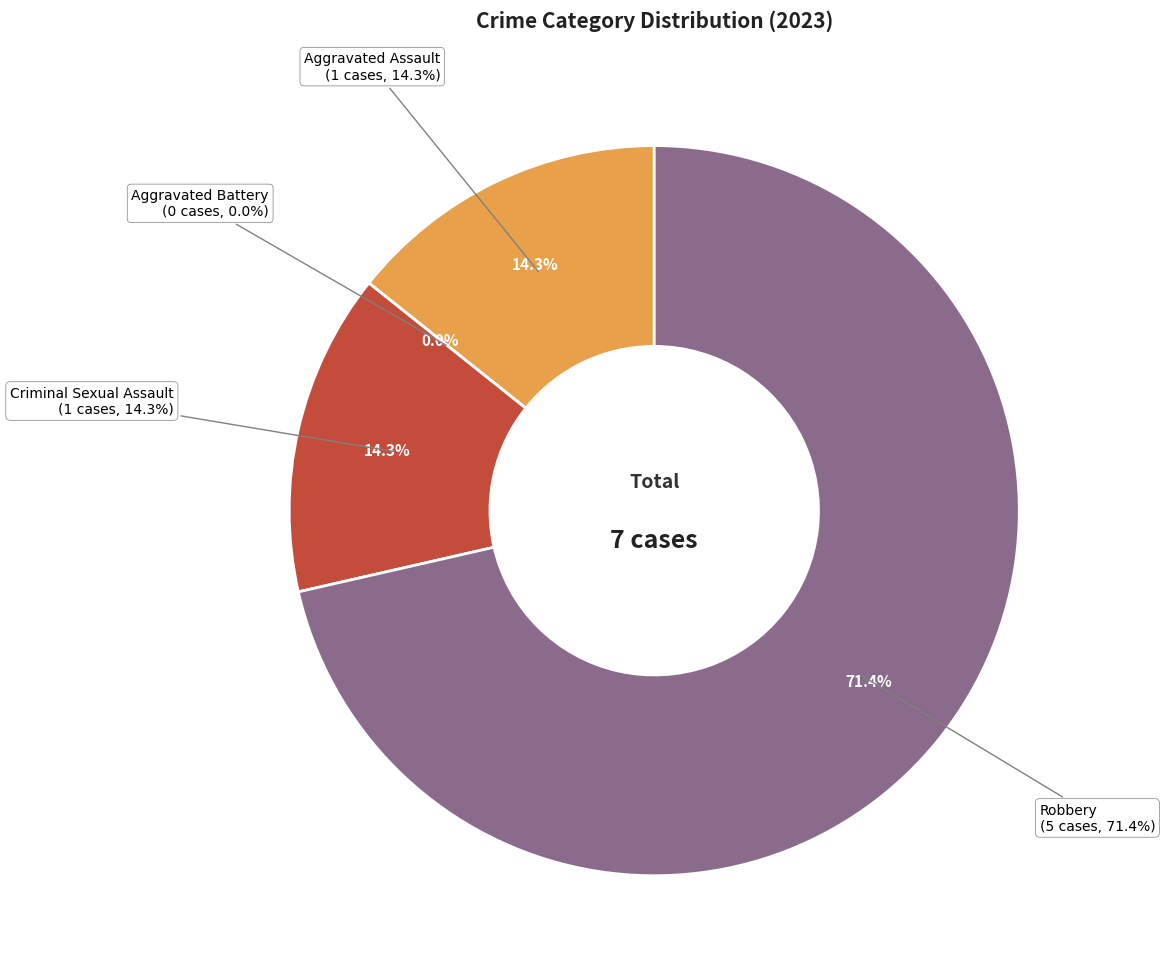

Which category accounts for the majority?

Robbery